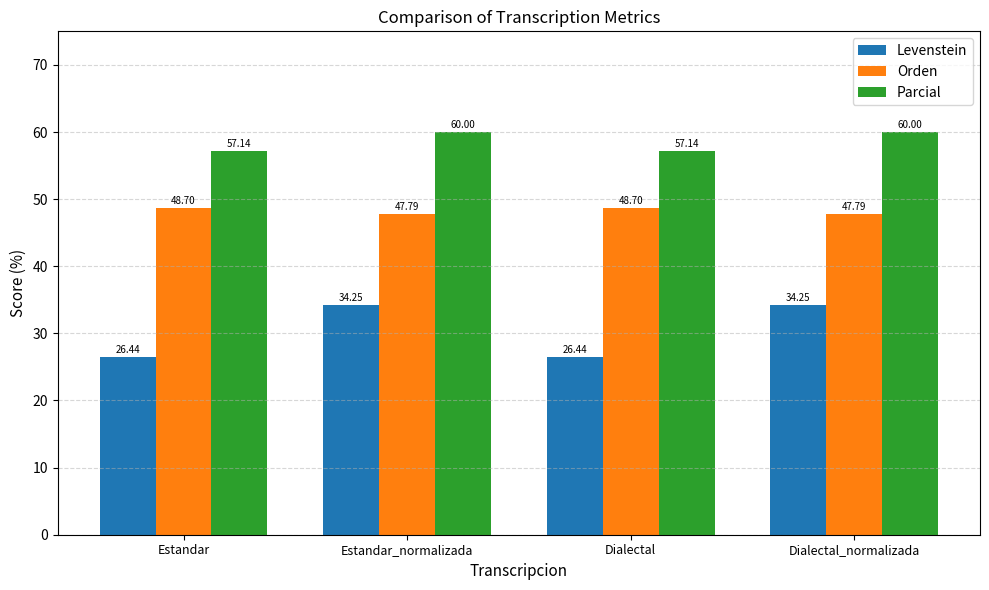

How many data points does each series have?

4